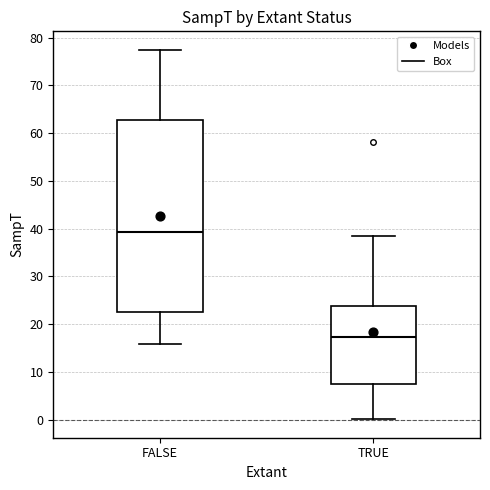

Which box's median line is the lowest?

TRUE